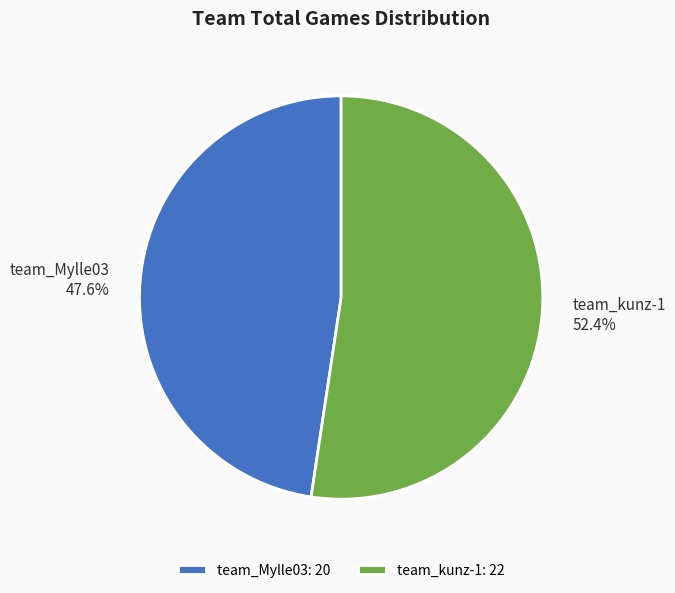

The team_Mylle03 slice represents 55% of the pie. True or false?

False